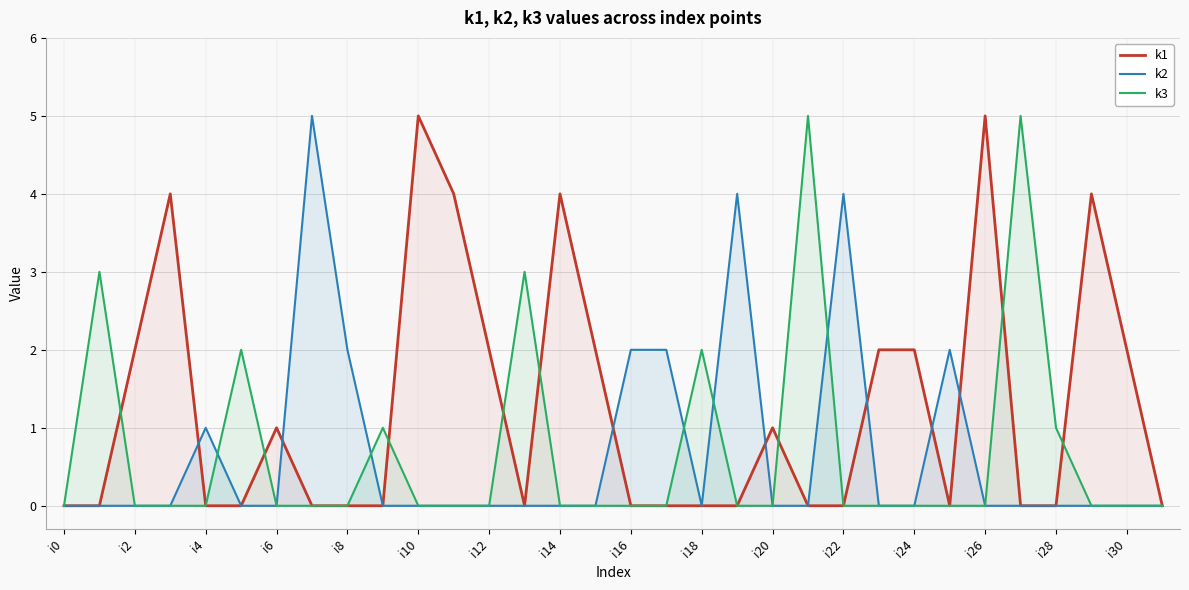

What is the maximum value shown in the chart?

5